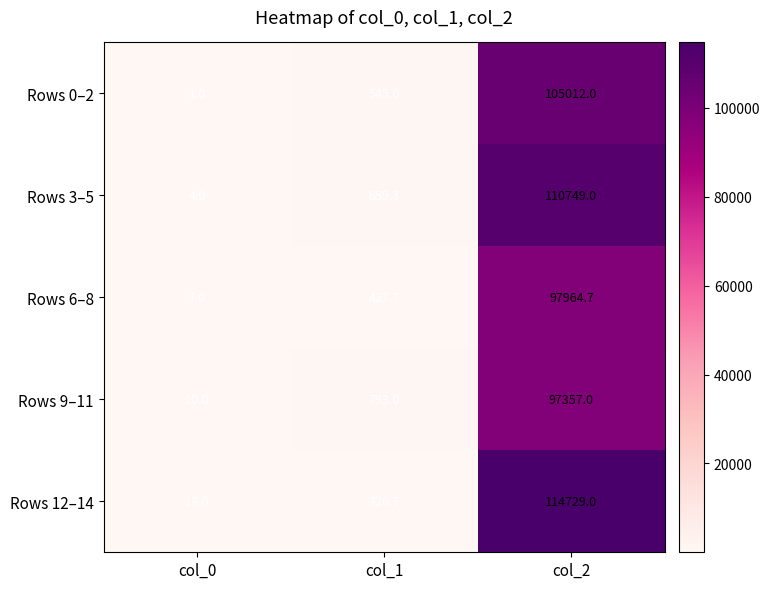

Which series has the largest total across all categories?

Rows 12–14